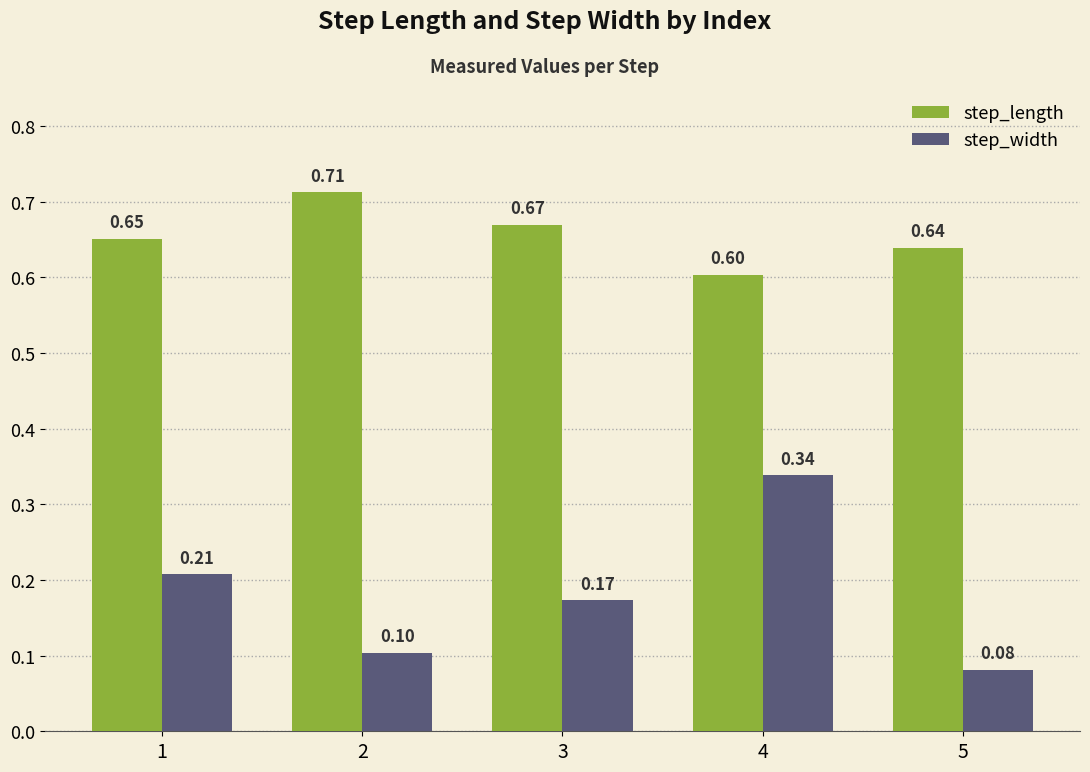

At which category is the sum across all series the highest?

4